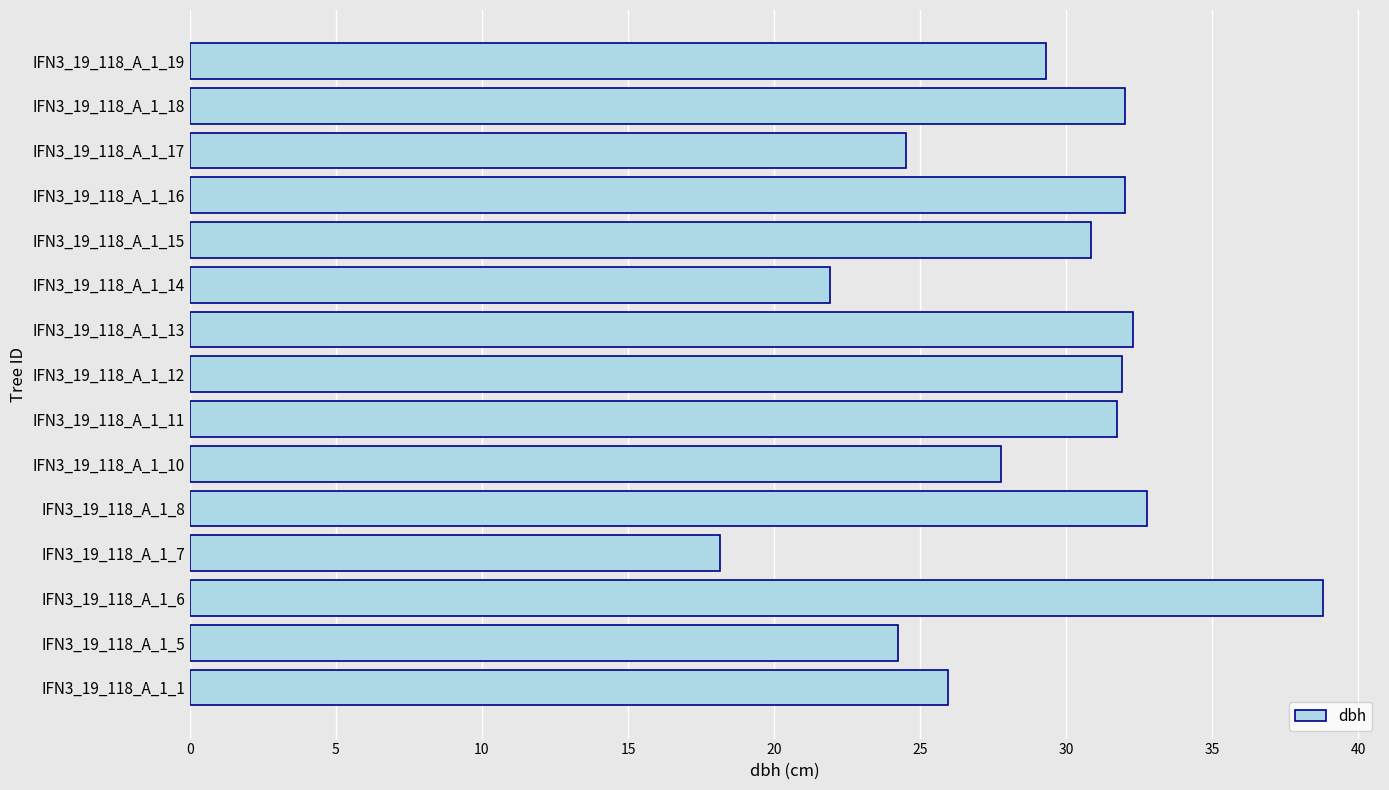

Approximately how many times larger is the value at IFN3_19_118_A_1_12 compared to IFN3_19_118_A_1_17?

1.3